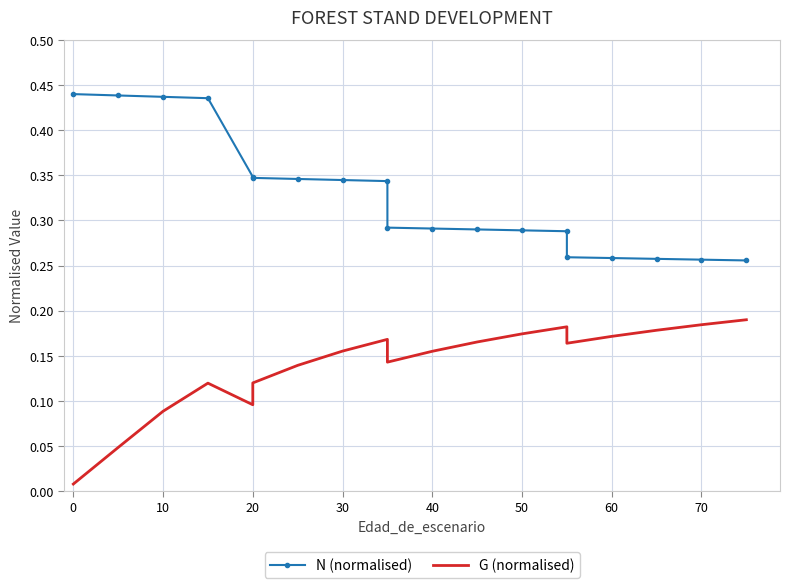

What is the difference between the N (normalised) values at 50 and 15?

0.1